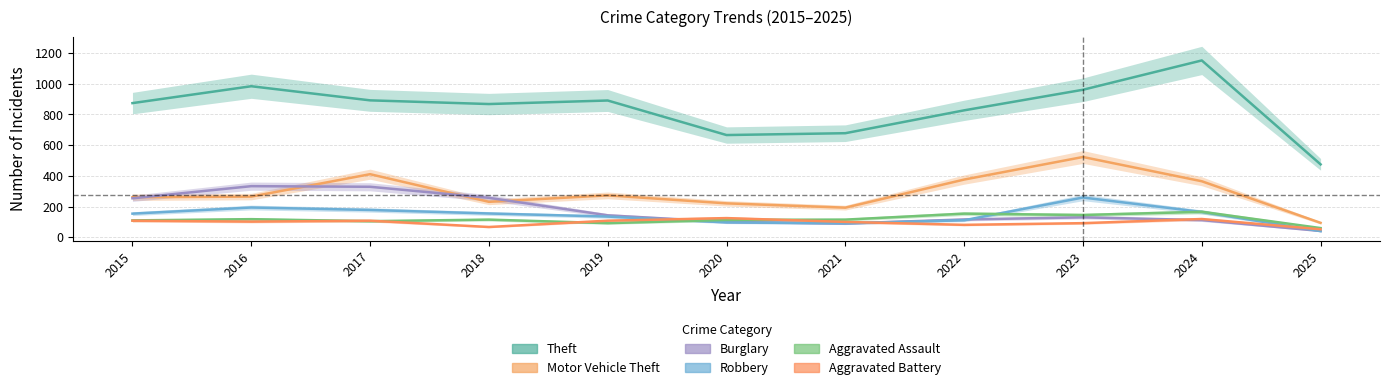

Where does the Burglary series first go above 130?

2015